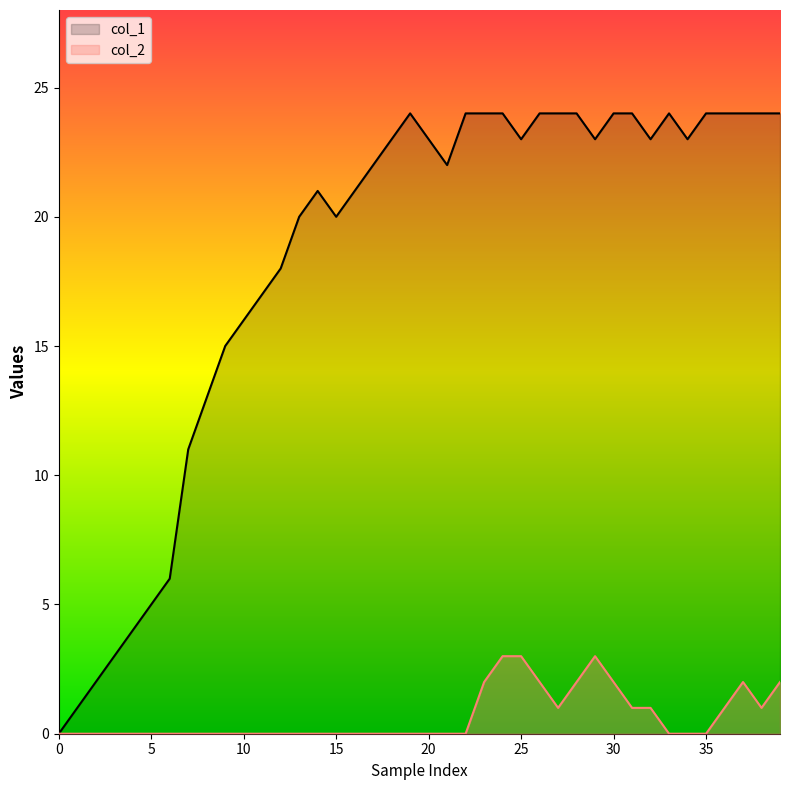

The col_2 series shows 1 at 2. True or false?

False